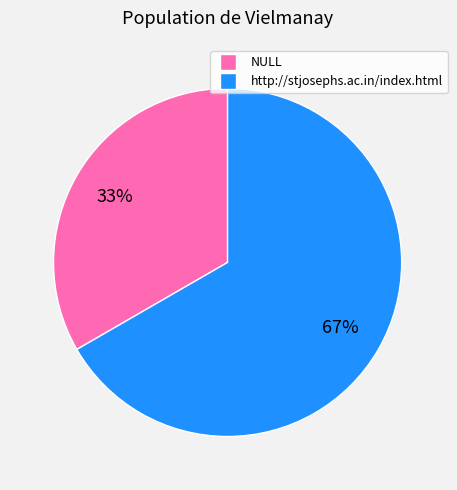

What is the ratio of the value at http://stjosephs.ac.in/index.html to the value at NULL?

2.0